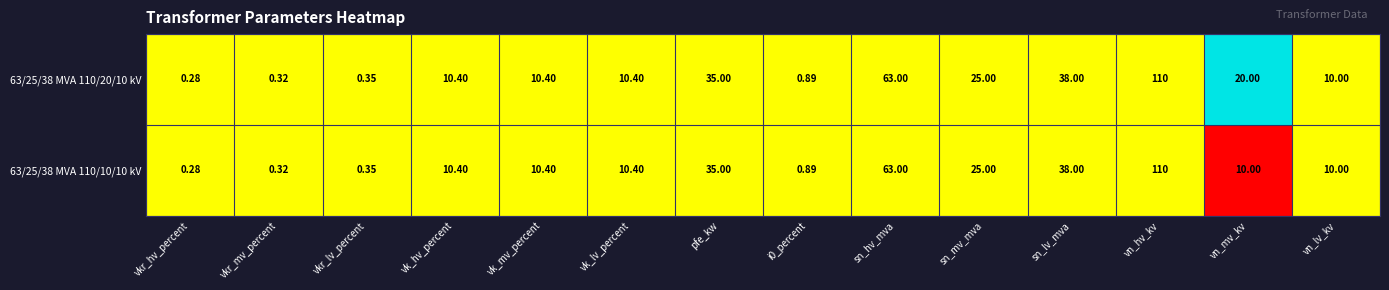

Is the value of 63/25/38 MVA 110/10/10 kV at sn_lv_mva greater than the value of 63/25/38 MVA 110/20/10 kV at vn_lv_kv?

Yes